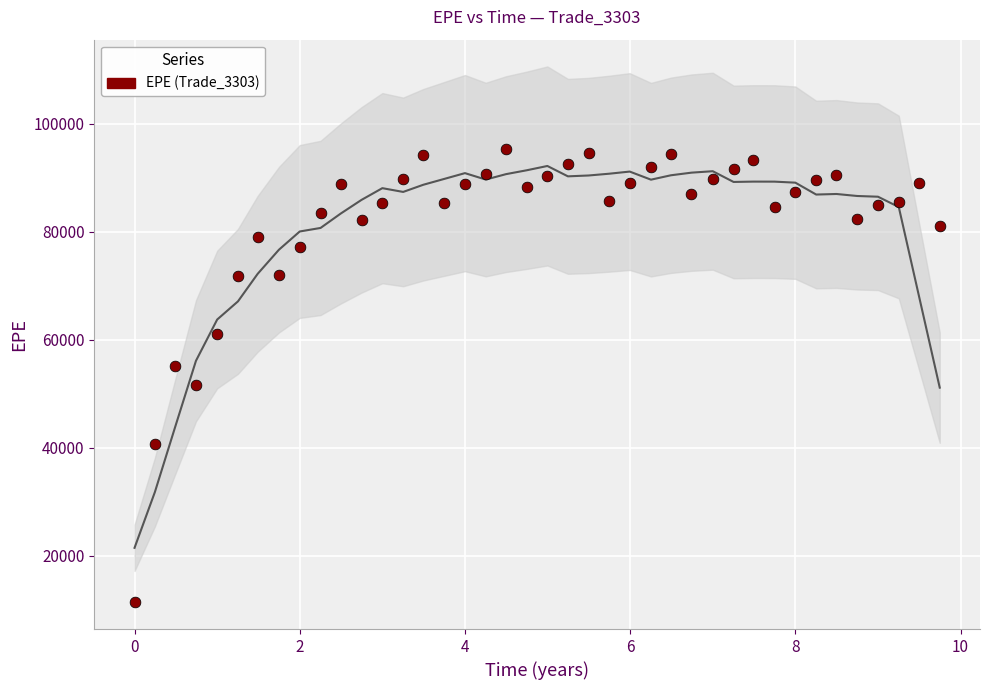

What is the range of Y values (max minus min)?

83863.0